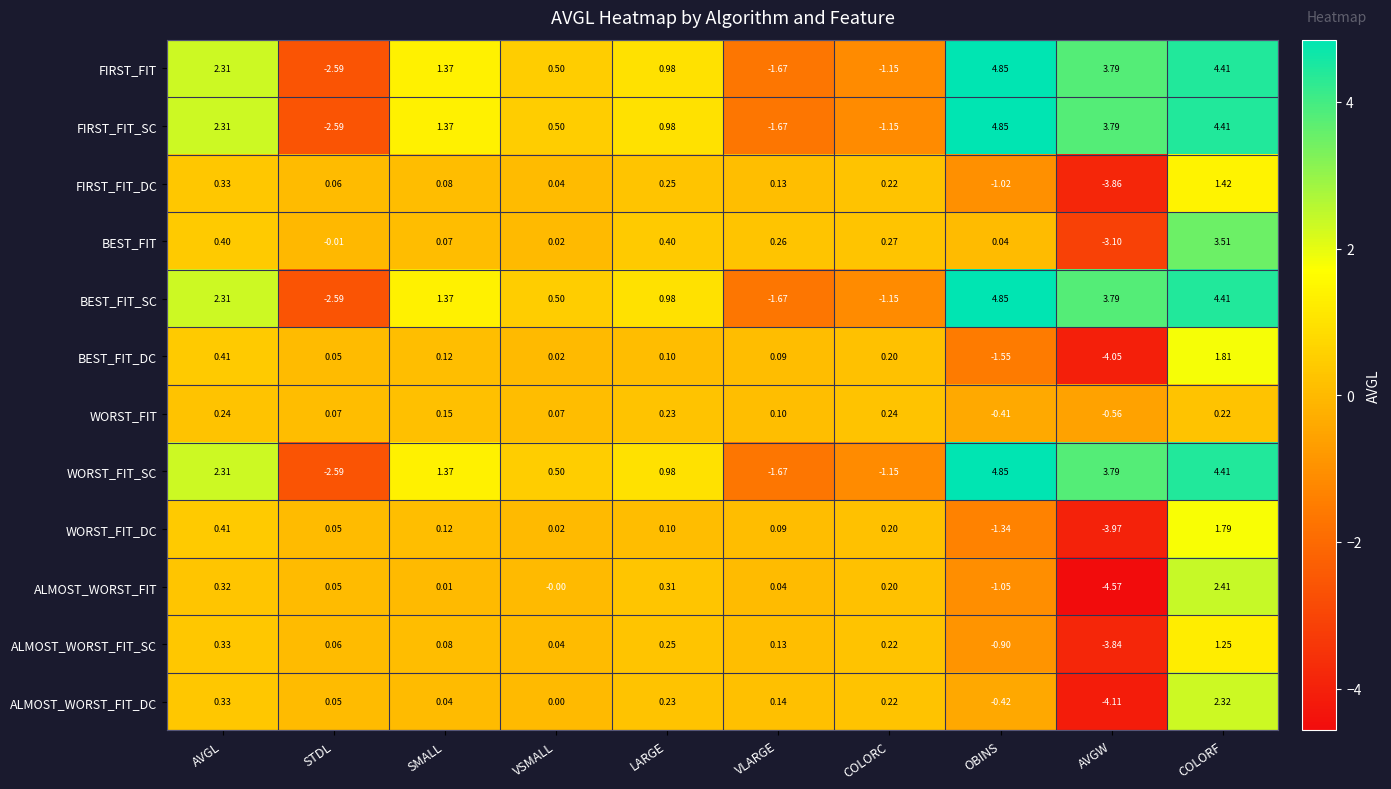

Is the value of FIRST_FIT at STDL greater than the value of WORST_FIT_SC at COLORC?

No